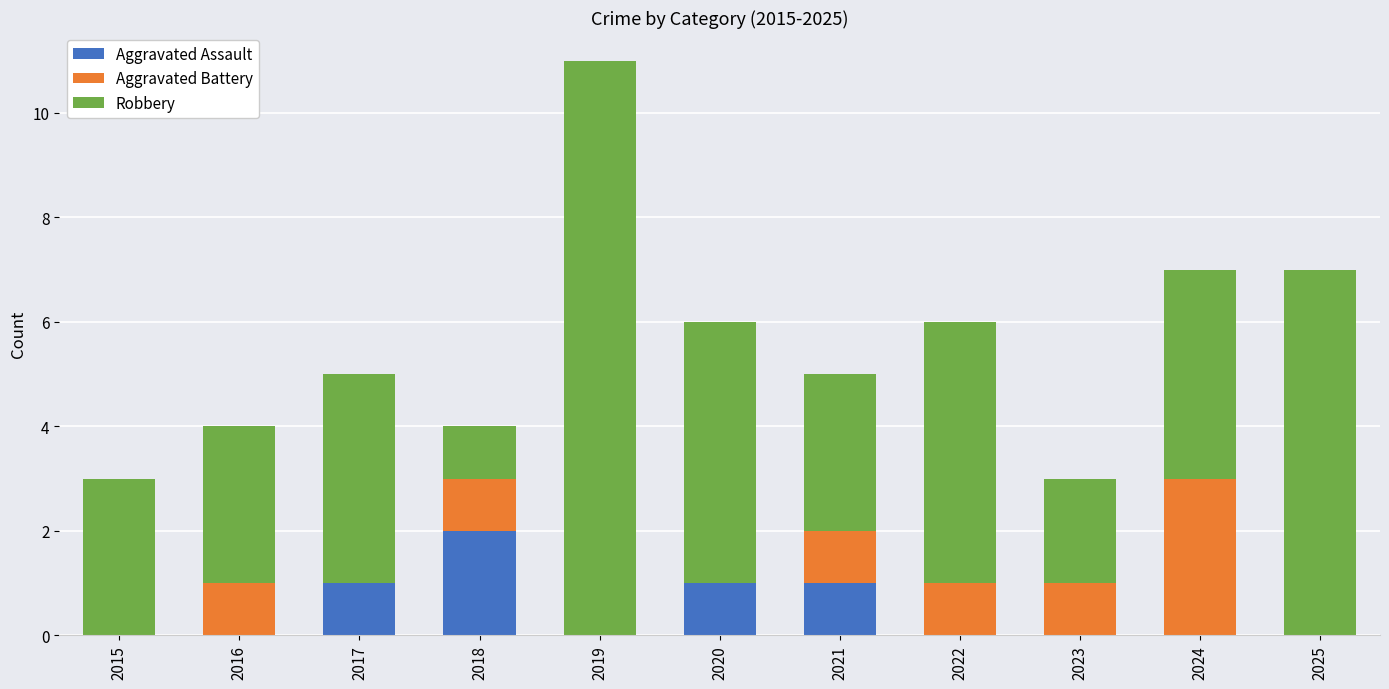

What are all the series names shown in the legend?

Aggravated Assault, Aggravated Battery, Robbery